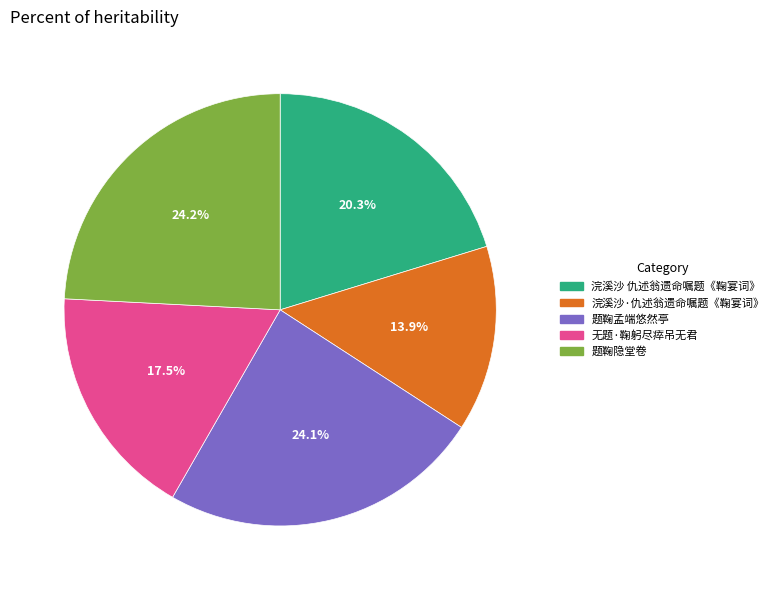

To the nearest percent, what is the combined percentage of 无题·鞠躬尽瘁吊无君 and 题鞠隐堂卷?

42%